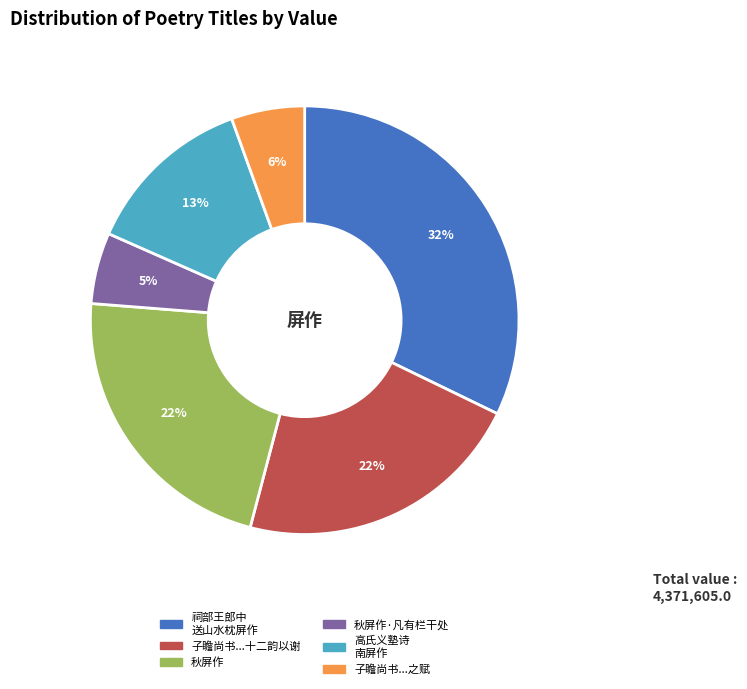

To the nearest percent, what is the average slice percentage?

17%